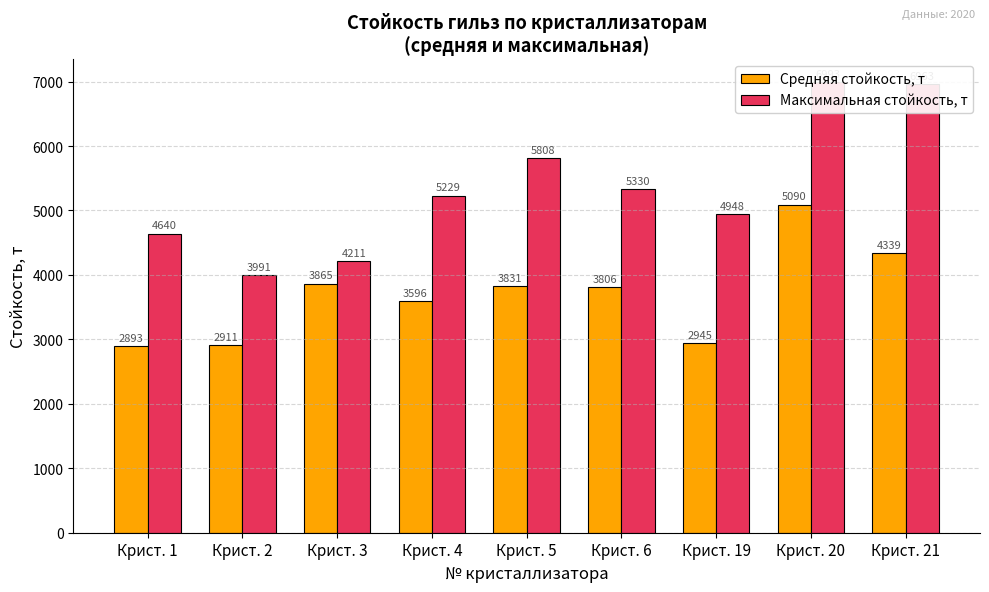

Reading right to left, extract all data points from this chart.

Средняя стойкость, т: 4339.6	5090.8	2945.2	3806.5	3831.5	3596.4	3865.2	2911.5	2893.4
Максимальная стойкость, т: 6963.0	6993.0	4948.0	5330.0	5808.0	5229.0	4211.0	3991.0	4640.0